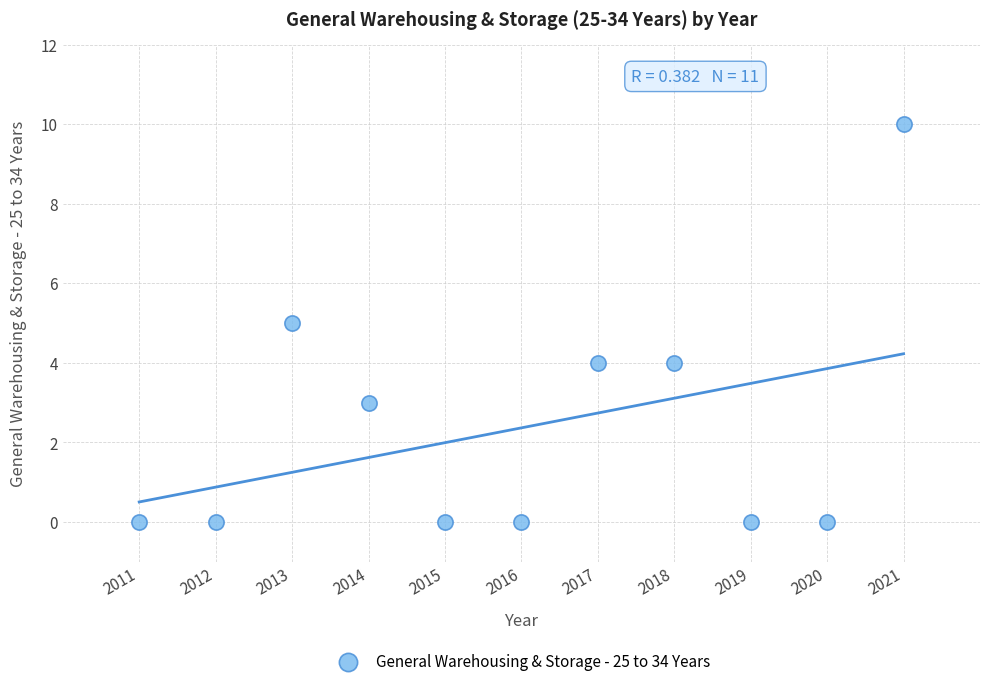

What is the average X value?

2016